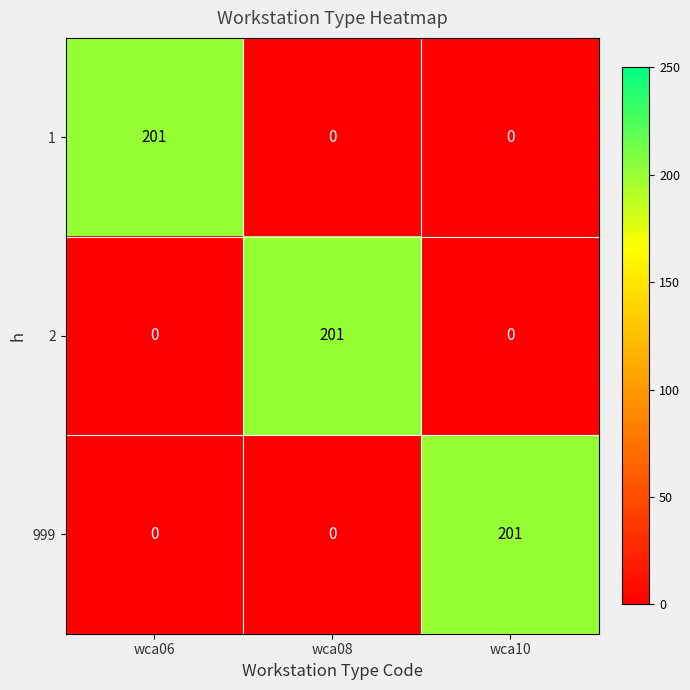

What is the average value of the 999 series?

67